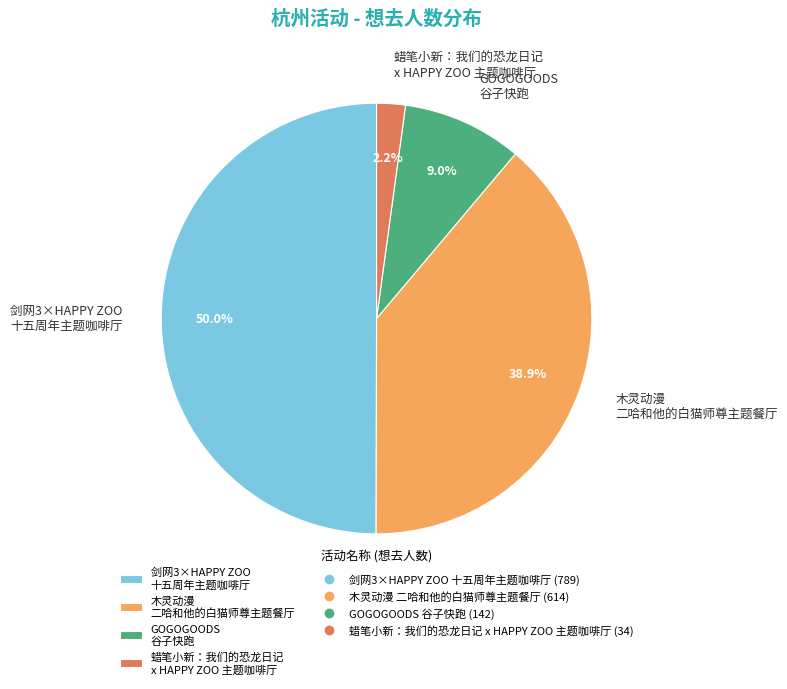

What is the smallest slice in the pie chart?

蜡笔小新：我们的恐龙日记 x HAPPY ZOO 主题咖啡厅